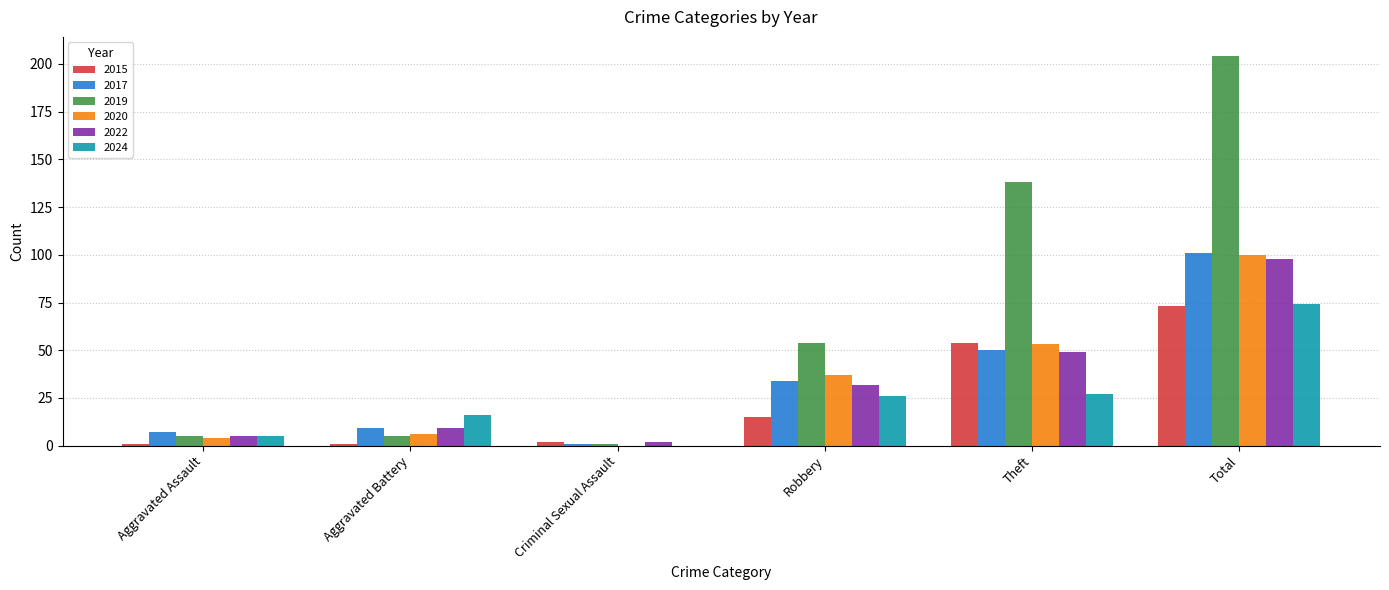

What is the sum of all 2020 values?

200